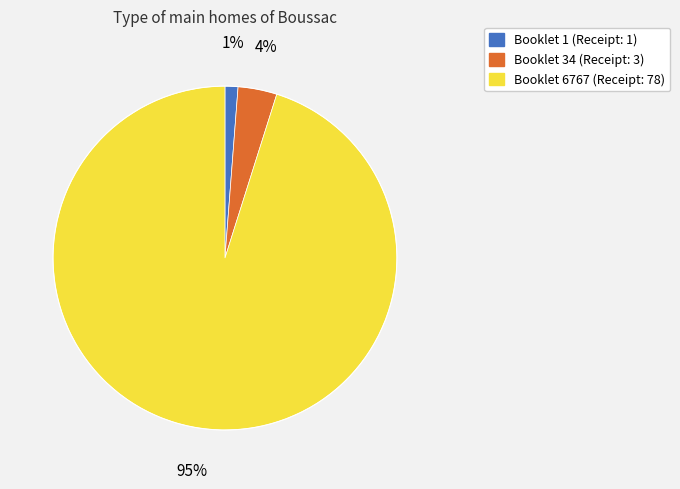

To the nearest percent, what is the average slice percentage?

33%